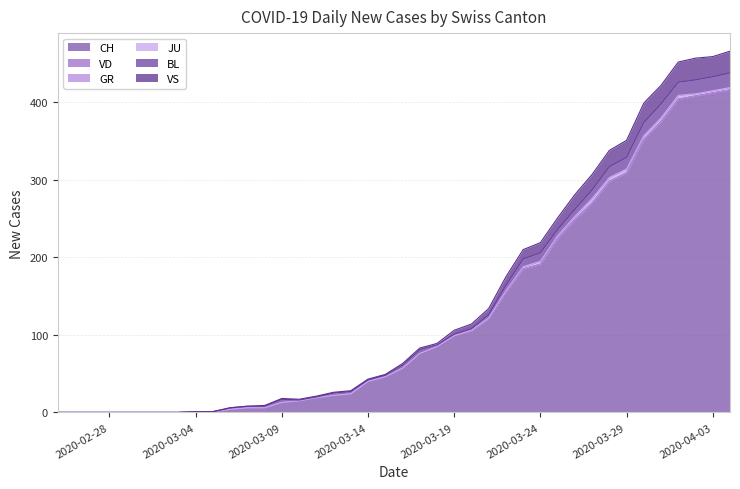

True or false: GR and VD cross at least once.

False